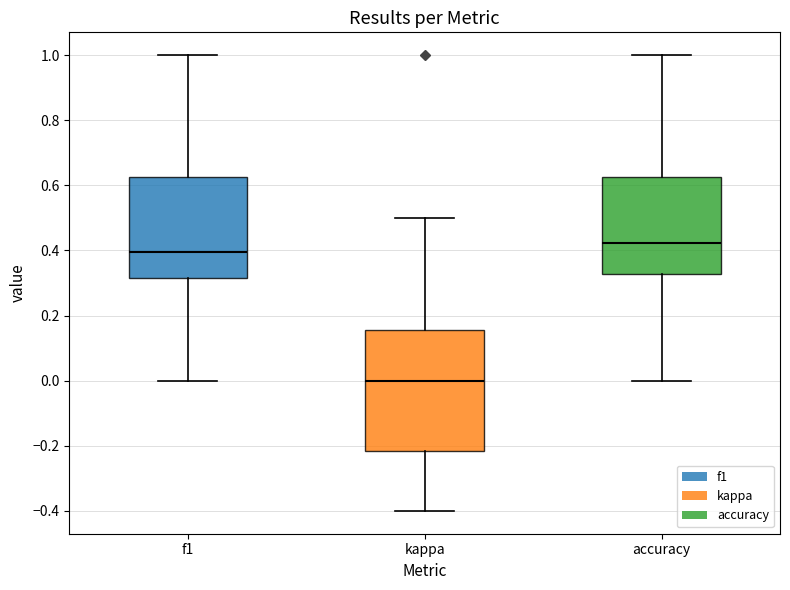

Reading left to right, transcribe this box plot: for each box, give where its median line is, the range the box spans, and where its two whiskers end, as read against the y-axis. The values are not printed on the chart, so give them approximately, as read against the axis.

f1: median 0.40, box 0.32 to 0.62, whiskers 0.00 to 1.00
kappa: median 0.00, box -0.22 to 0.16, whiskers -0.40 to 0.50
accuracy: median 0.42, box 0.32 to 0.62, whiskers 0.00 to 1.00